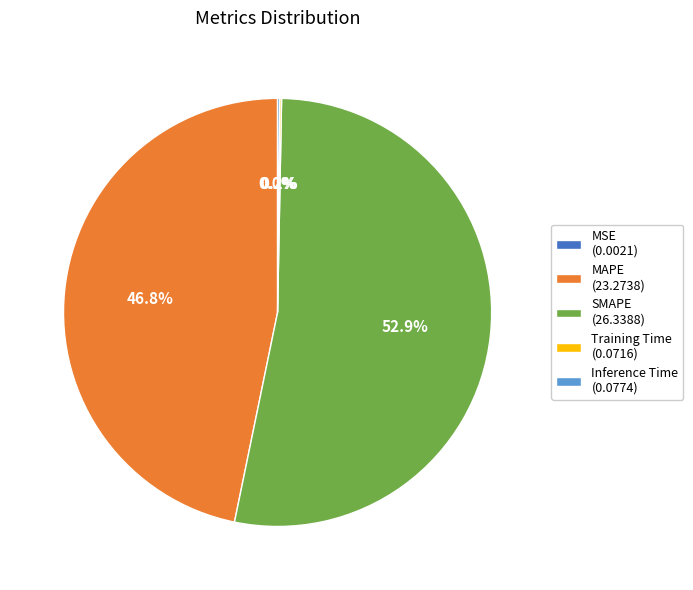

Does SMAPE (26.3388) represent more than half of the total?

Yes